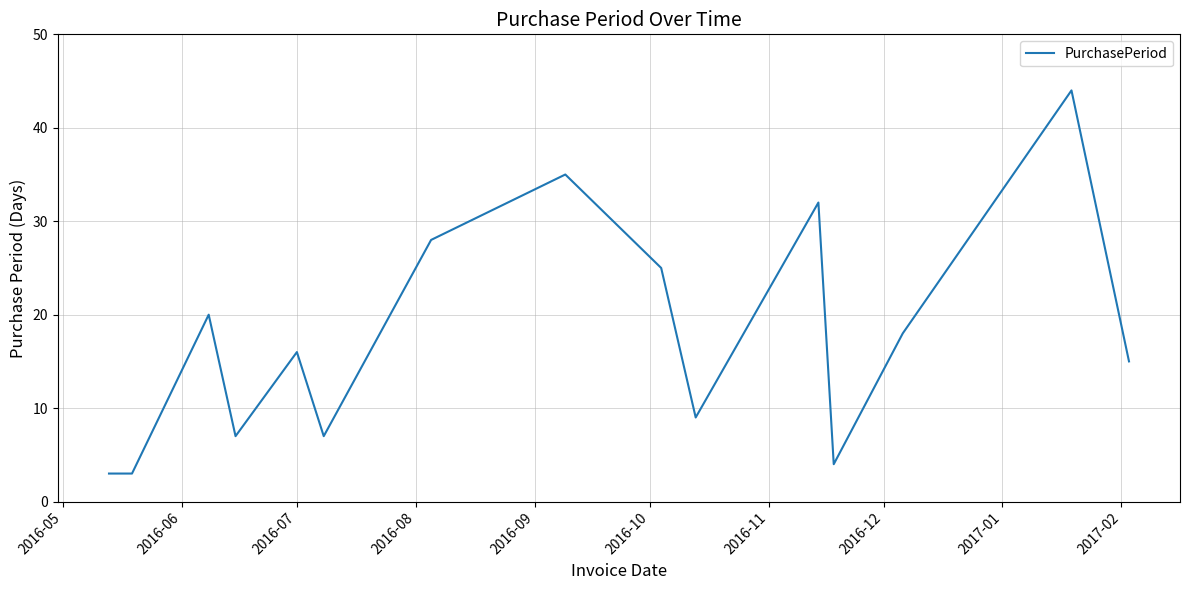

What is the greatest value displayed?

44